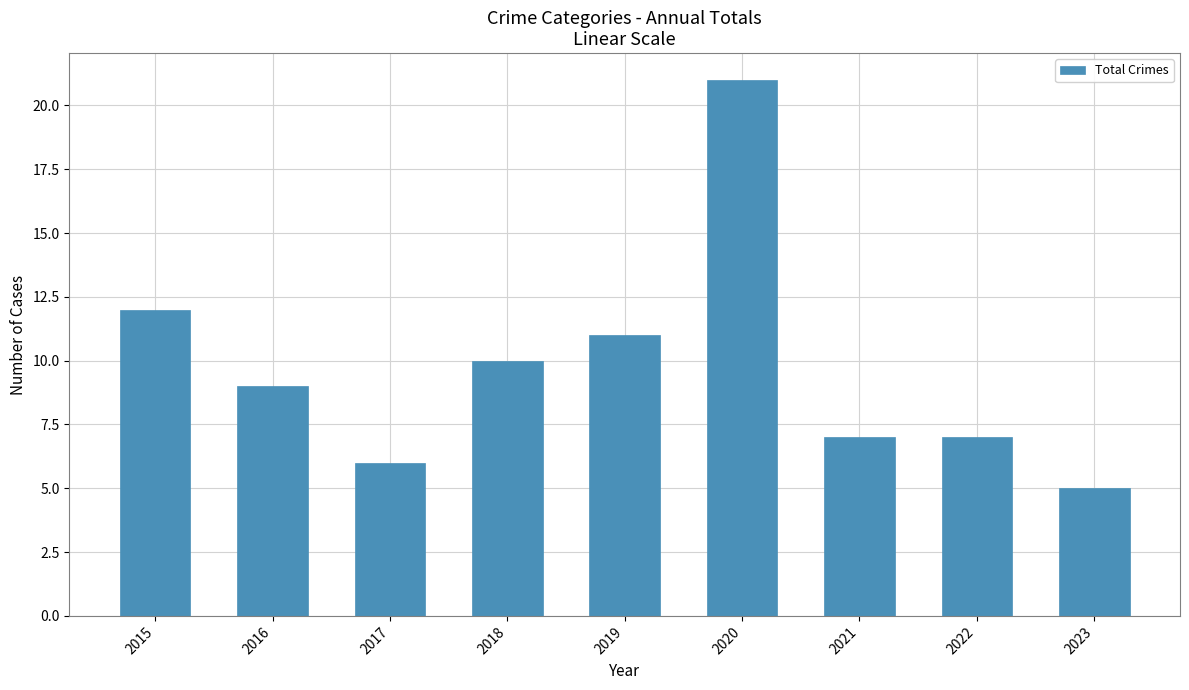

Is it true that the value at 2023 is 1?

False